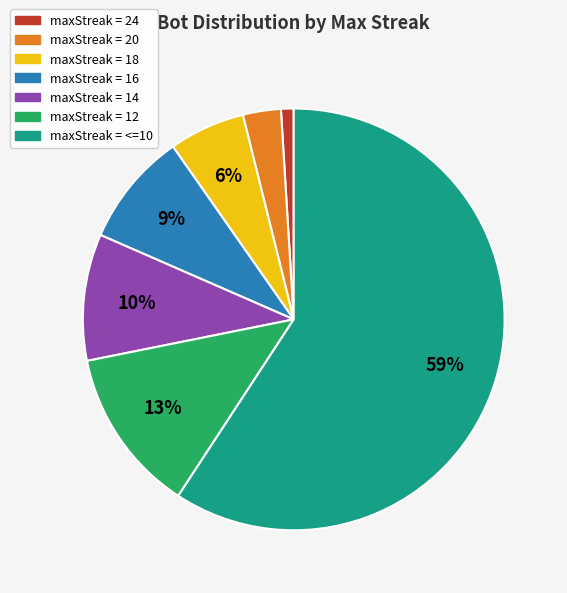

To the nearest percent, what is the average slice percentage?

14%